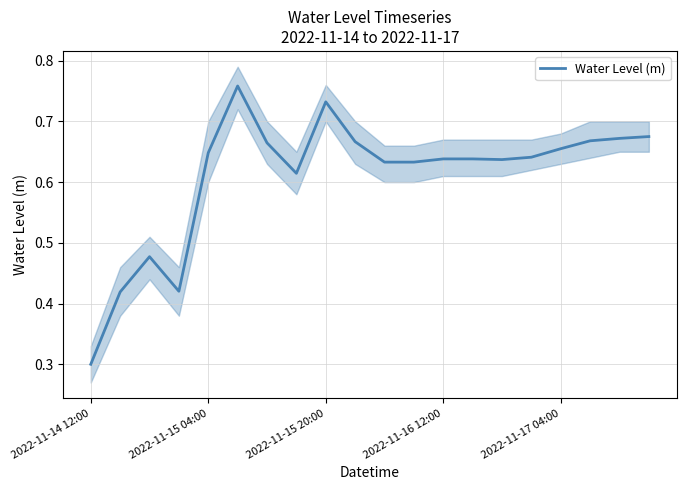

What value does the data have at 17?

0.7